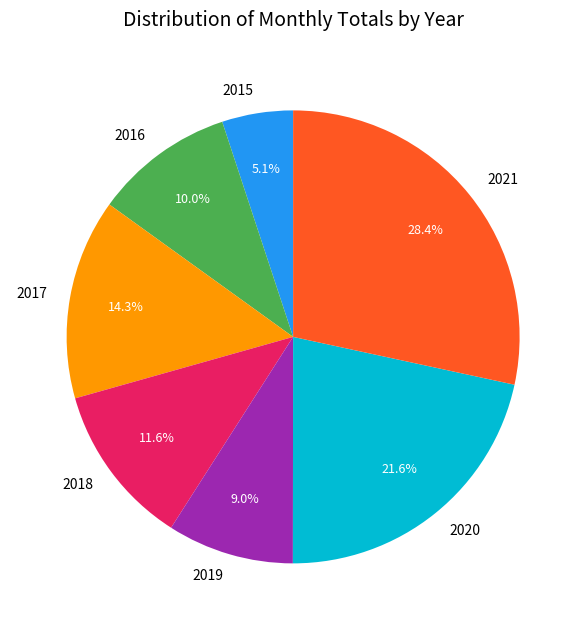

Is there a majority slice in this chart?

No